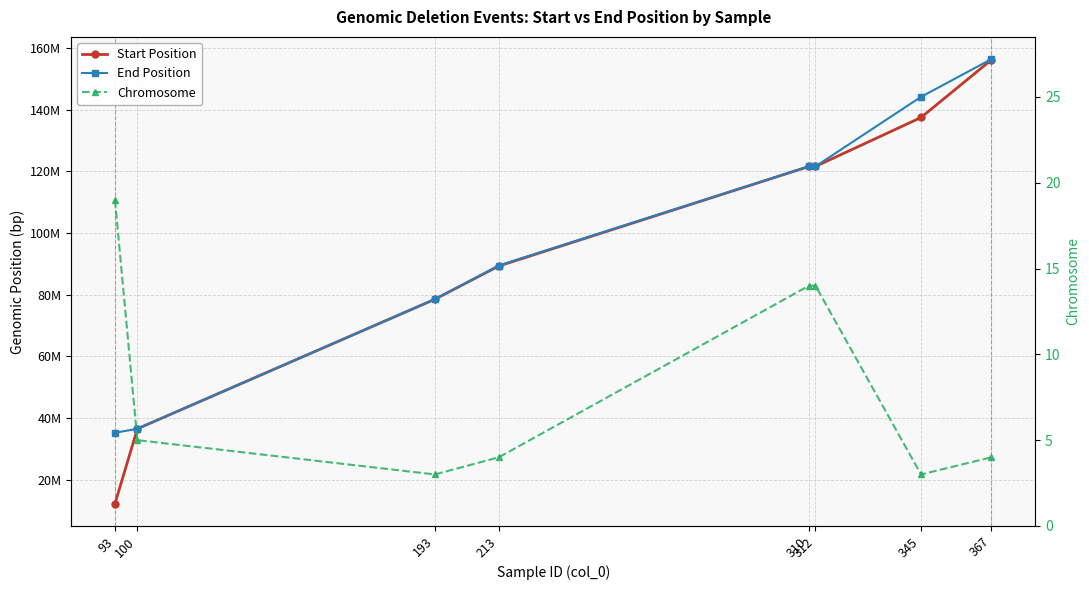

What is the difference between the maximum and minimum values in the Chromosome series?

16